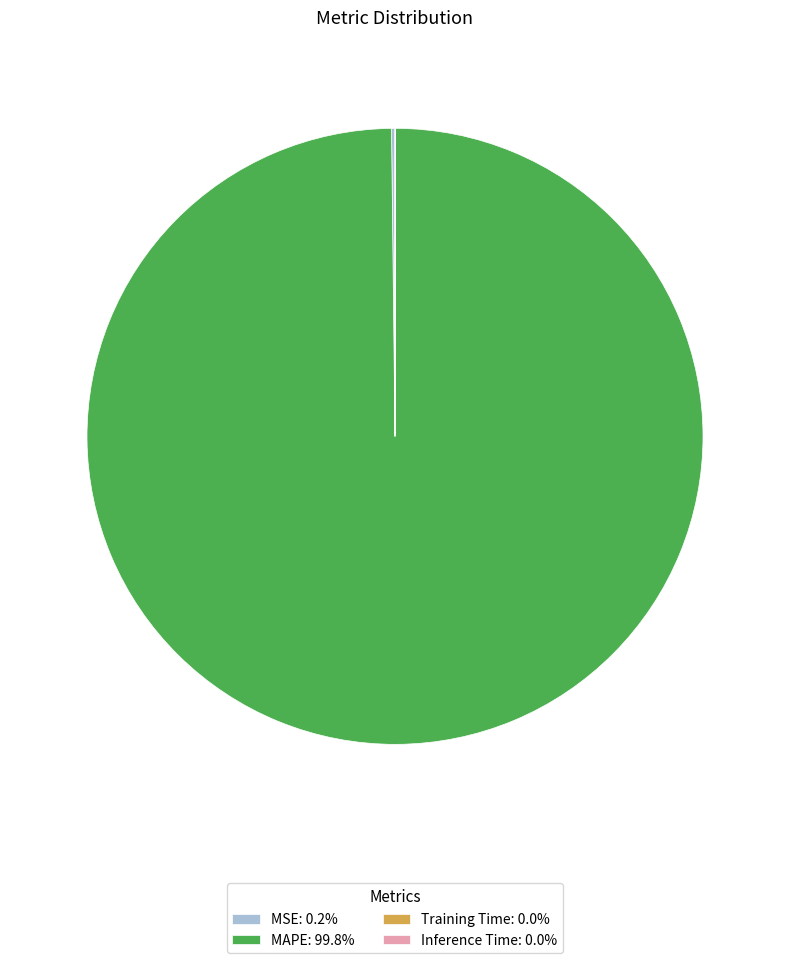

Is MAPE the majority of the pie?

Yes